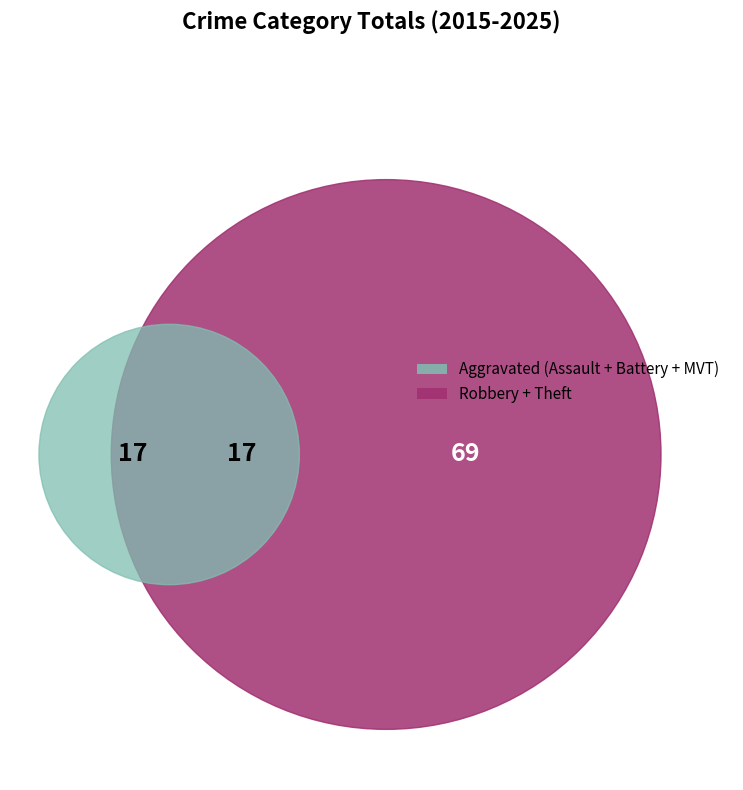

Which has a higher value, Robbery or Aggravated Assault?

Robbery